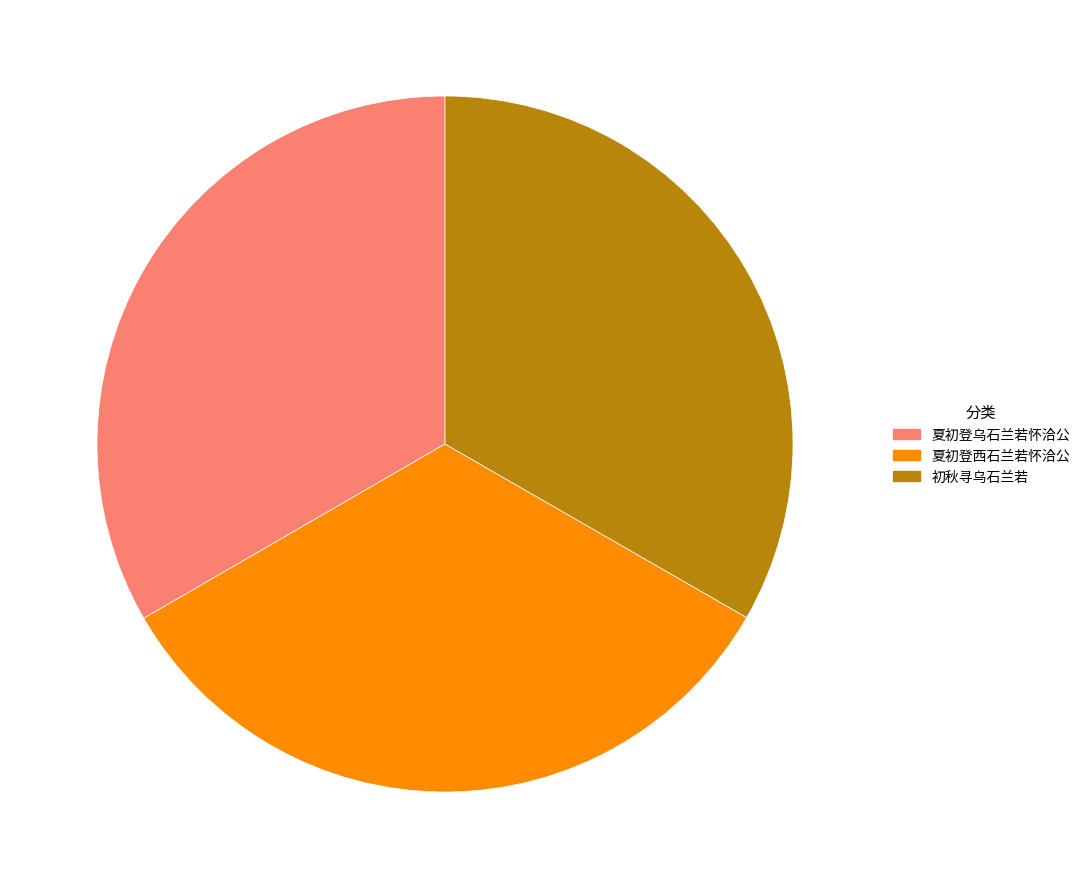

Approximately how many times larger is the value at 夏初登乌石兰若怀洽公 compared to 夏初登西石兰若怀洽公?

1.0